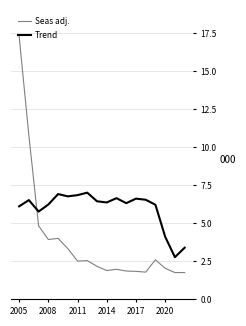

What is the greatest value displayed?

17.3